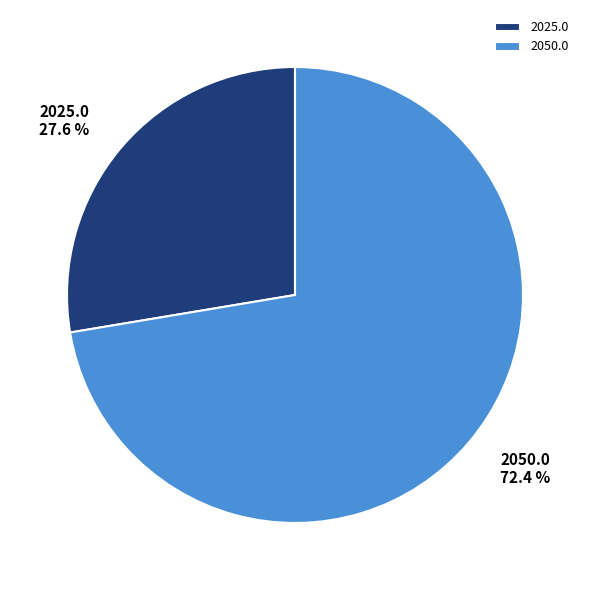

To the nearest percent, what is the difference between the largest and smallest slice percentages?

45%